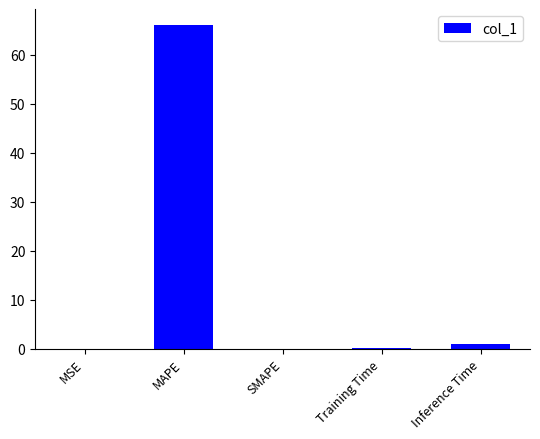

What is the sum of all values?

67.1